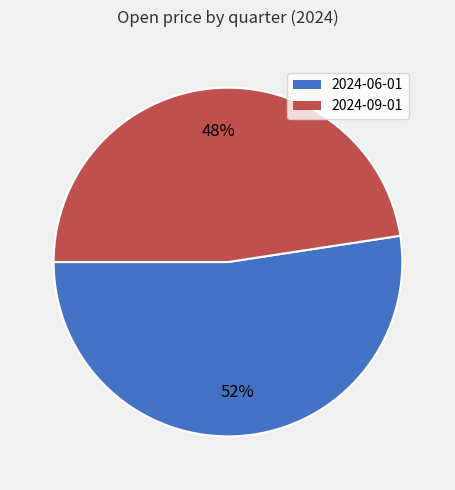

Rank the categories by value from lowest to highest.

2024-09-01, 2024-06-01